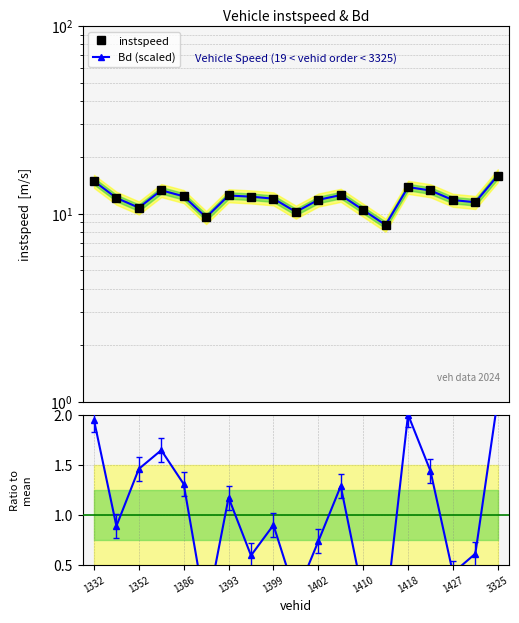

What is the lowest value of the instspeed series?

8.7